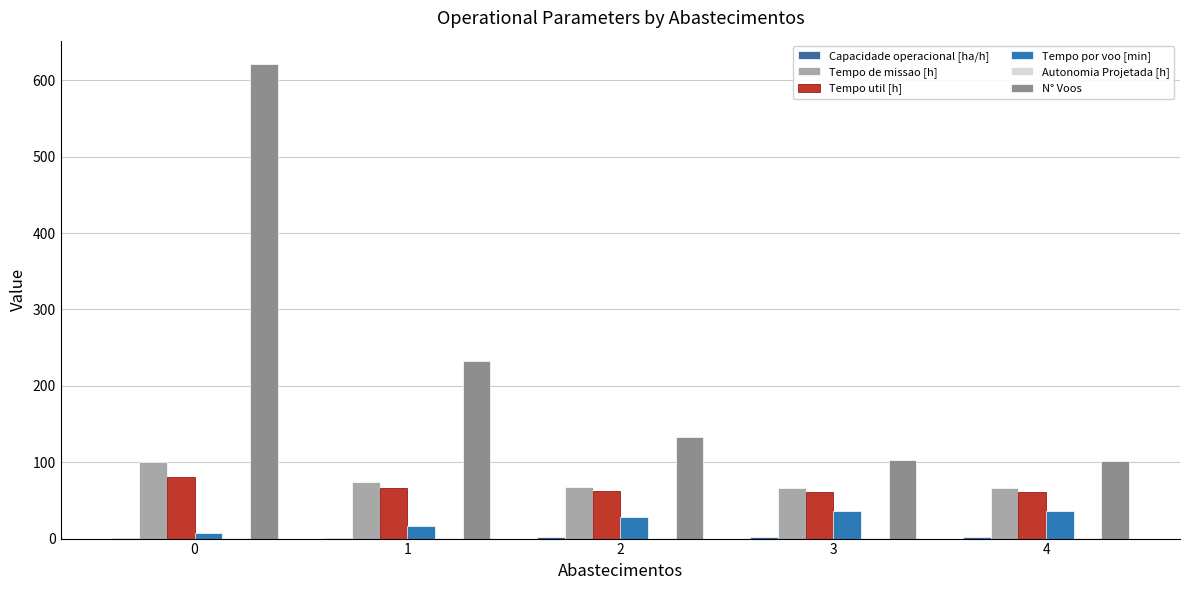

How many categories are shown in the chart?

5